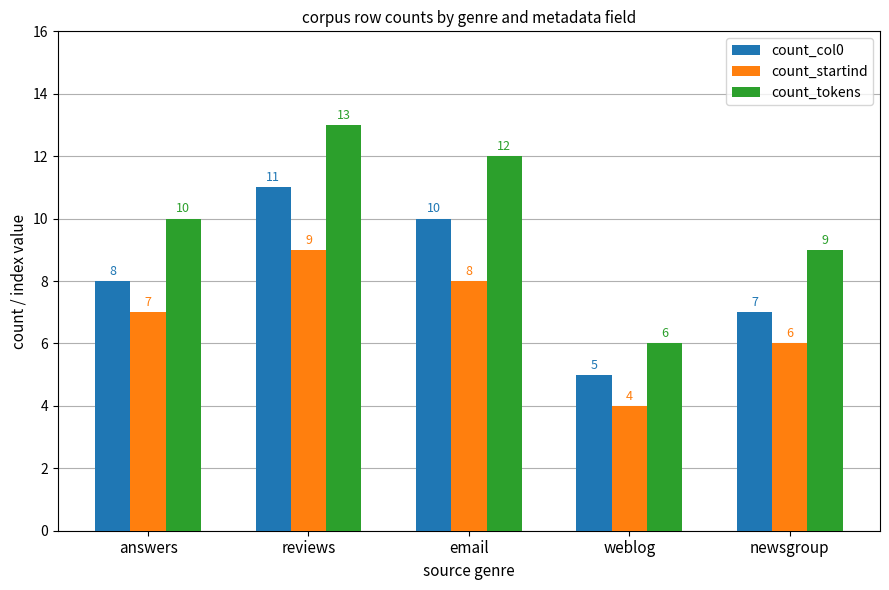

Reading left to right, list all the values displayed in this chart.

count_col0: 8	11	10	5	7
count_startind: 7	9	8	4	6
count_tokens: 10	13	12	6	9